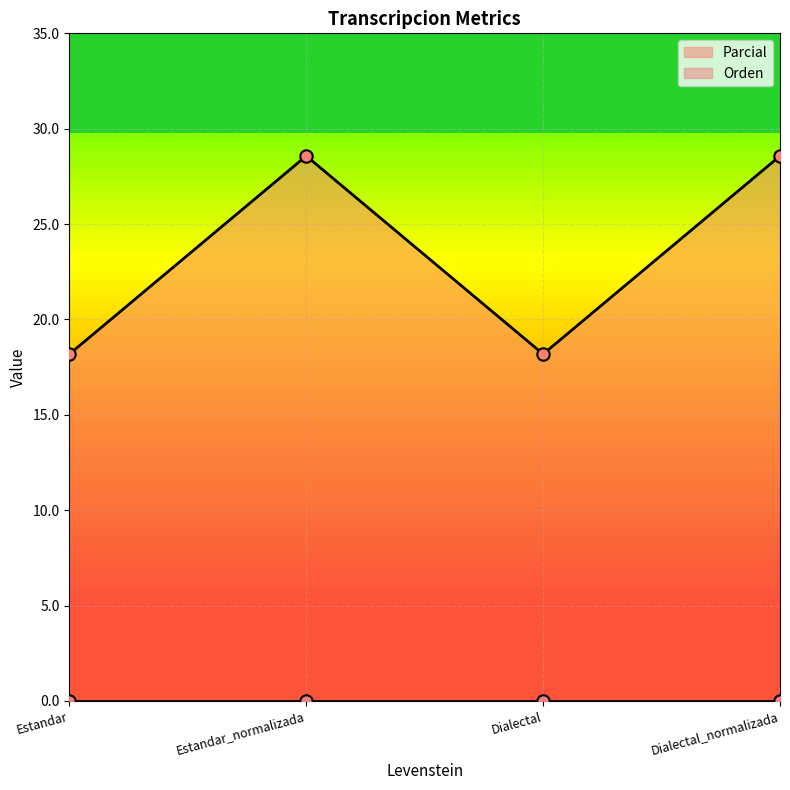

What is the change in value from Estandar to Estandar_normalizada?

+10.4